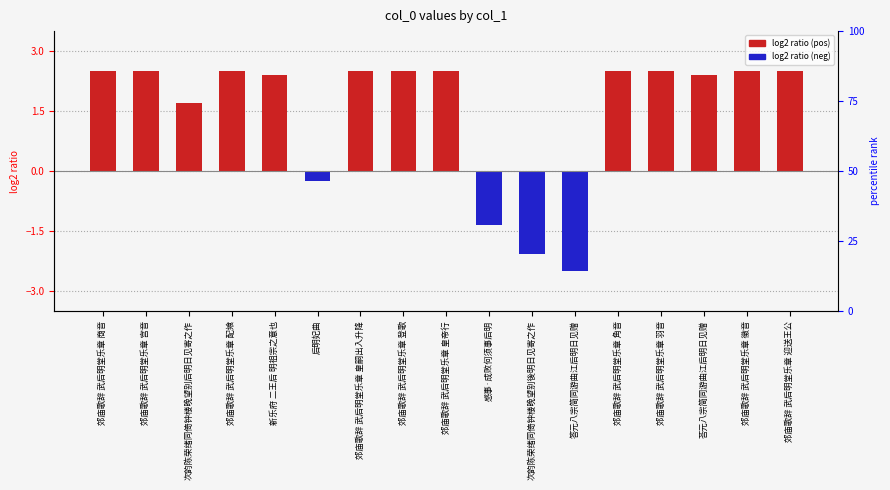

Rank the categories by value from highest to lowest.

郊庙歌辞 武后明堂乐章 羽音, 郊庙歌辞 武后明堂乐章 登歌, 郊庙歌辞 武后明堂乐章 商音, 郊庙歌辞 武后明堂乐章 皇嗣出入升降, 郊庙歌辞 武后明堂乐章 皇帝行, 郊庙歌辞 武后明堂乐章 迎送王公, 郊庙歌辞 武后明堂乐章 配飨, 郊庙歌辞 武后明堂乐章 宫音, 郊庙歌辞 武后明堂乐章 角音, 郊庙歌辞 武后明堂乐章 徵音, 新乐府 二王后 明祖宗之意也, 荅元八宗简同游曲江后明日见赠, 次韵陈荣绪同倚钟楼晚望别后明日见寄之作, 后明妃曲, 感事·成败何须事后明, 次韵陈荣绪同倚钟楼晚望别後明日见寄之作, 答元八宗简同游曲江后明日见赠